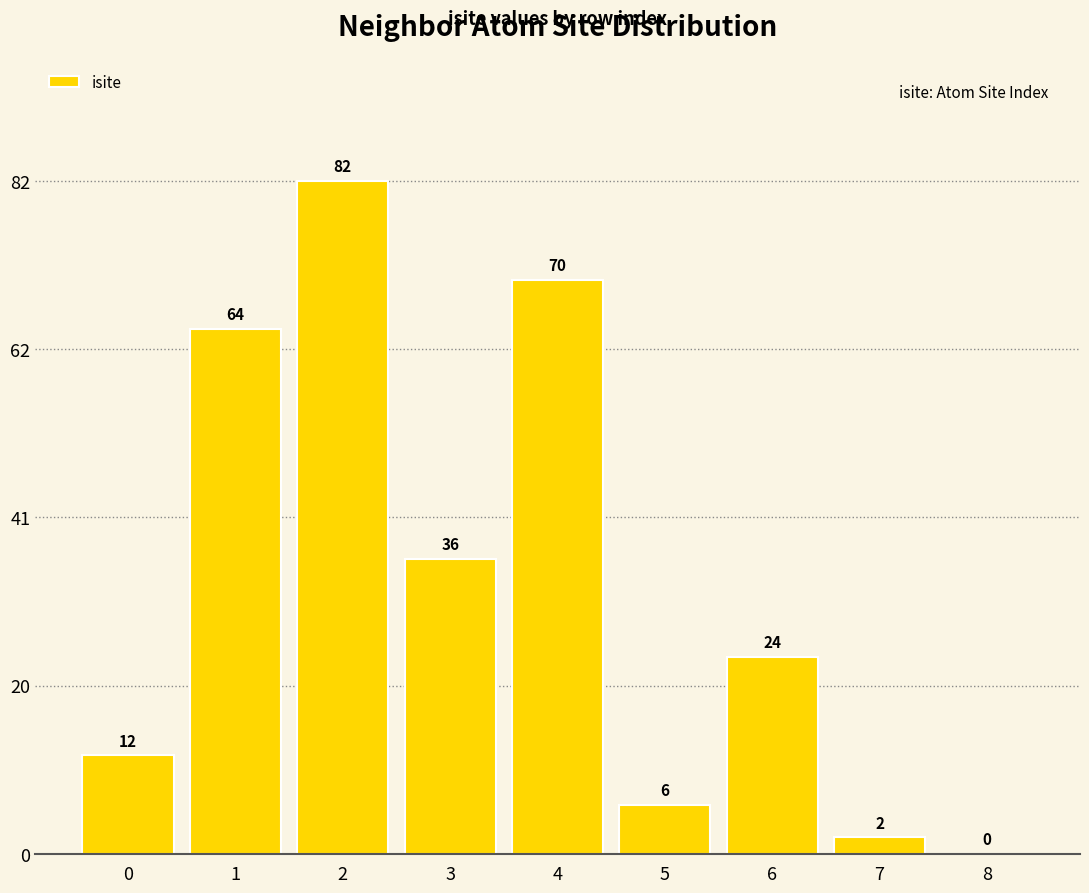

What is the approximate value at 1, to the nearest 10?

60